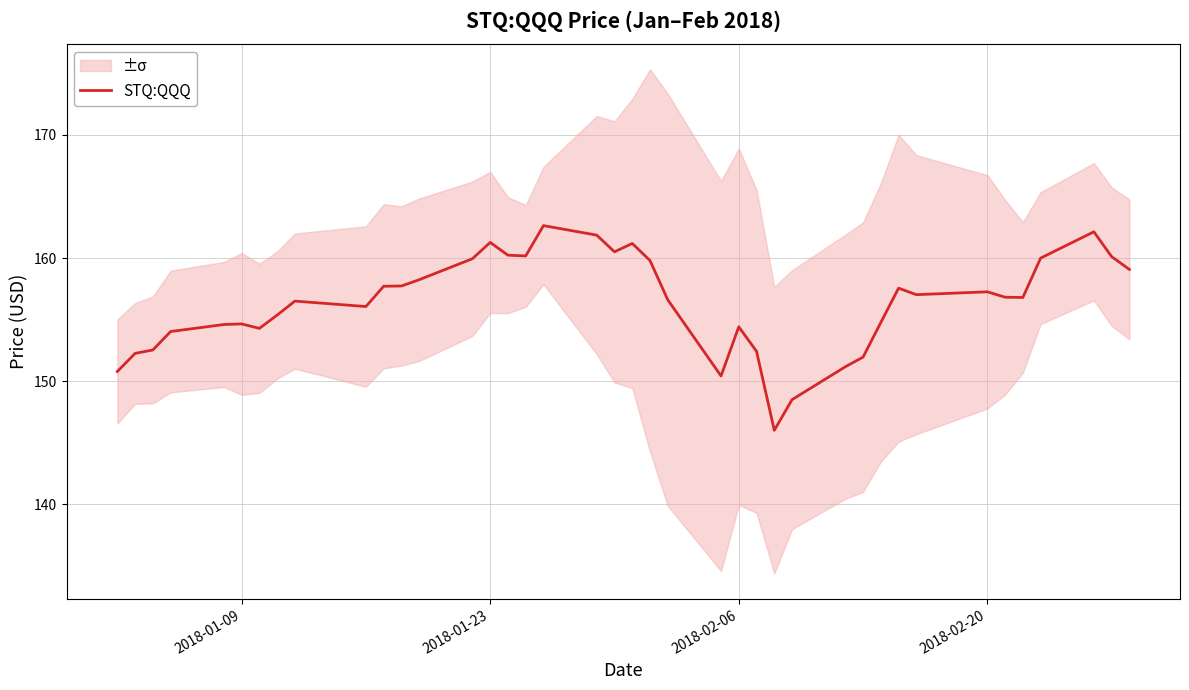

What is the maximum value for STQ:QQQ?

162.6